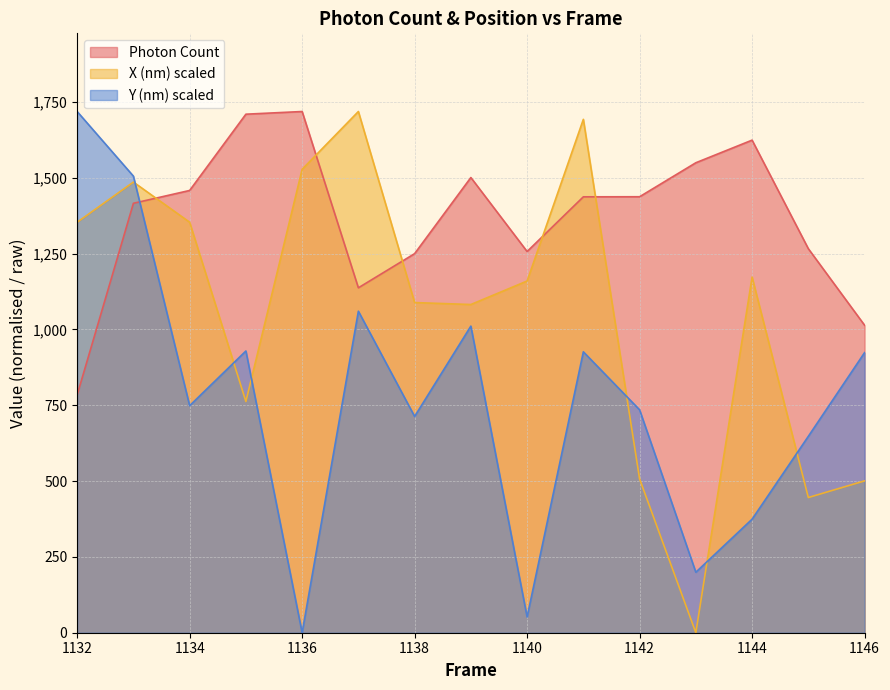

What is the greatest value displayed?

1718.1